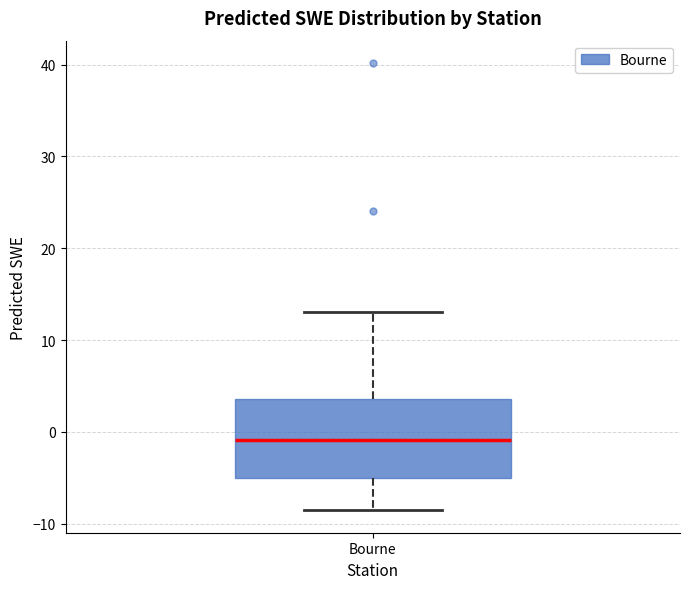

Read this box plot against the y-axis: the position of the median line, the range covered by the box, and the ends of both whiskers. The values are not printed on the chart, so give them approximately, as read against the axis.

median -1, box -5 to 4, whiskers -9 to 13